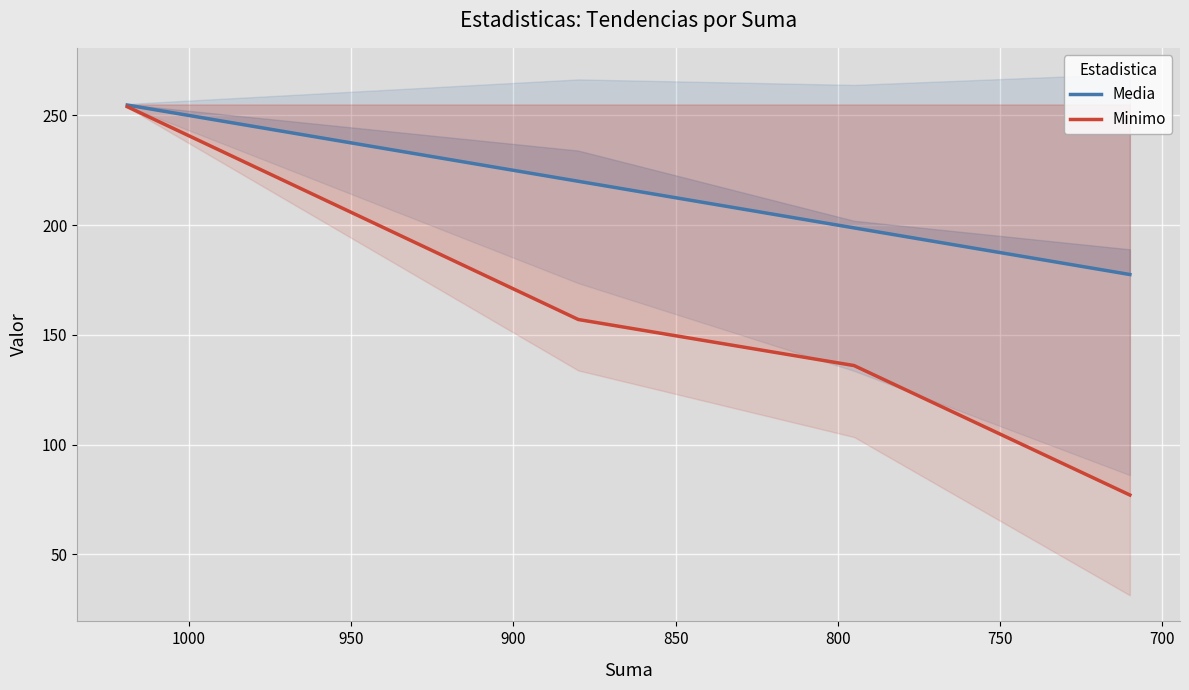

Reading left to right, transcribe all the data shown in this chart.

Media: 254.8	220.0	198.8	177.5
Minimo: 254.0	157.0	136.0	77.0